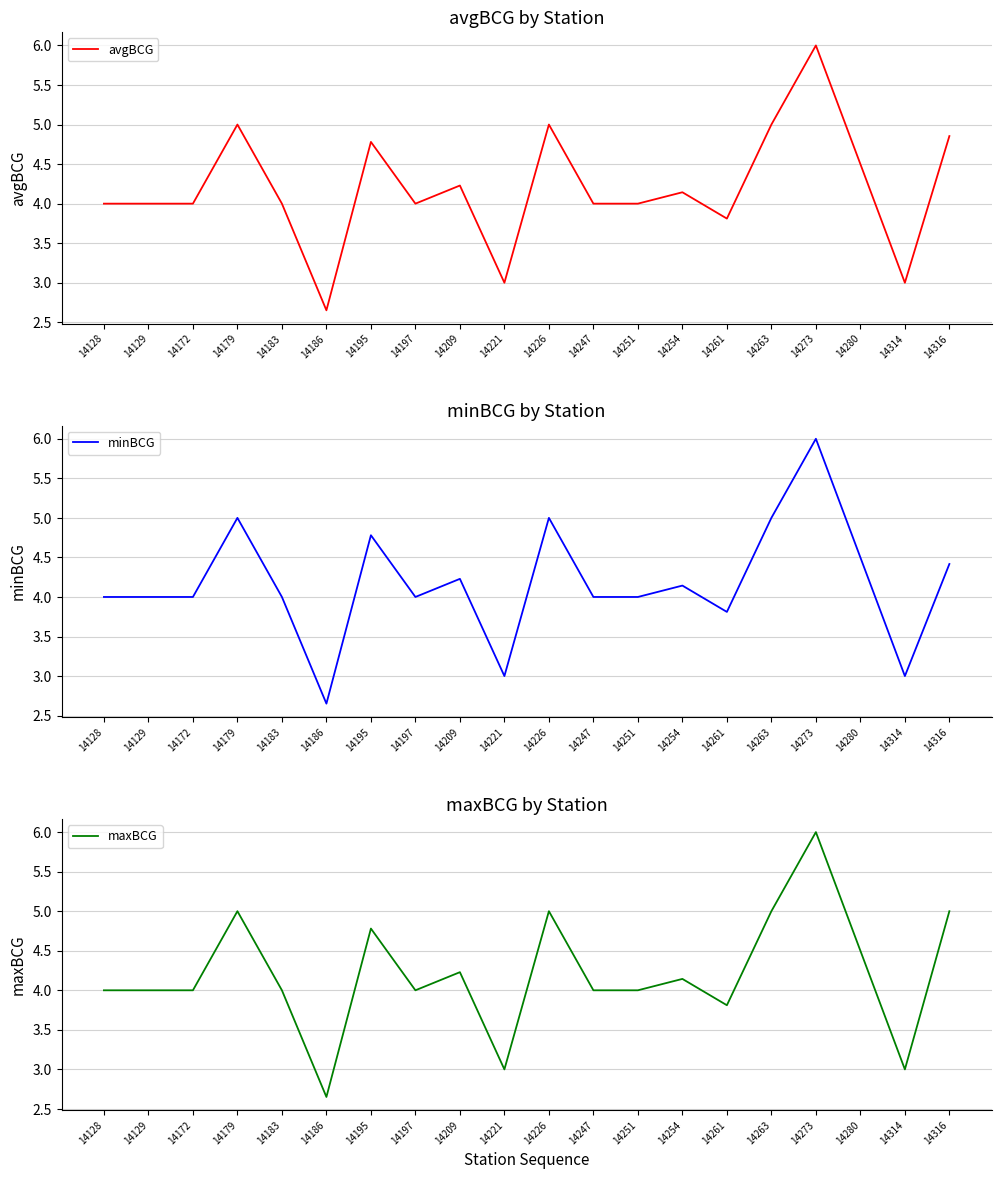

True or false: minBCG and avgBCG intersect in this chart.

False